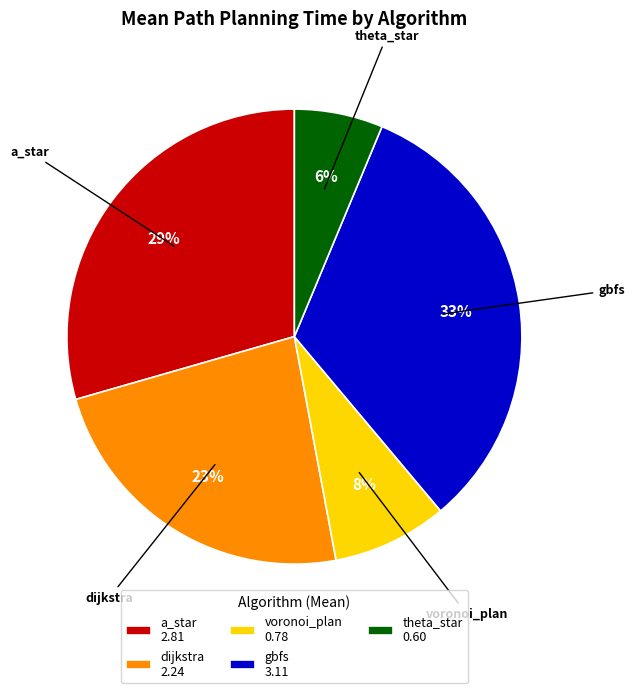

To the nearest percent, what portion does gbfs represent?

33%